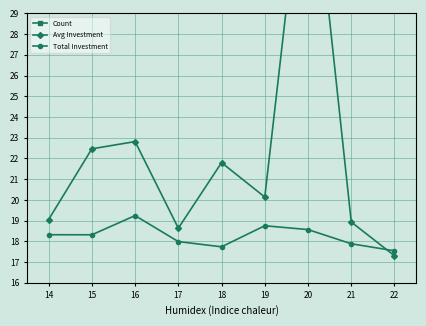

The Avg Investment series shows 3.6 at 22. True or false?

False